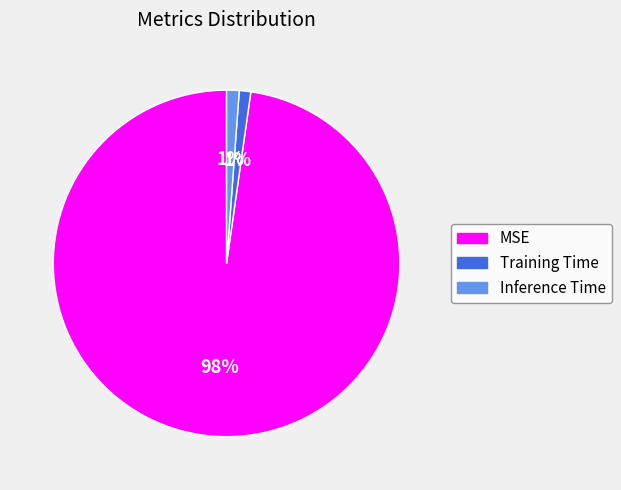

Which category has the biggest portion of the pie?

MSE